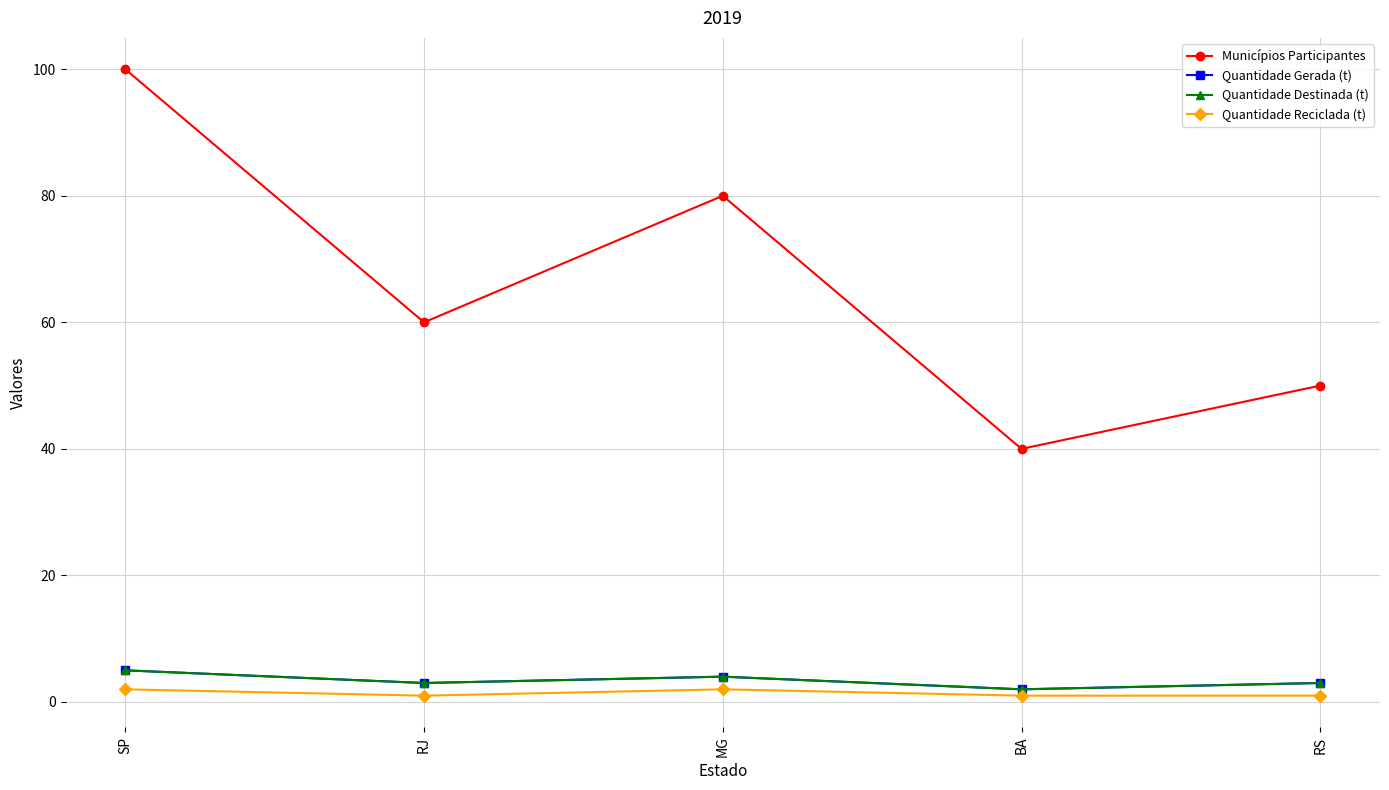

What is the sum of the Quantidade Gerada (t) values at RJ and SP?

8